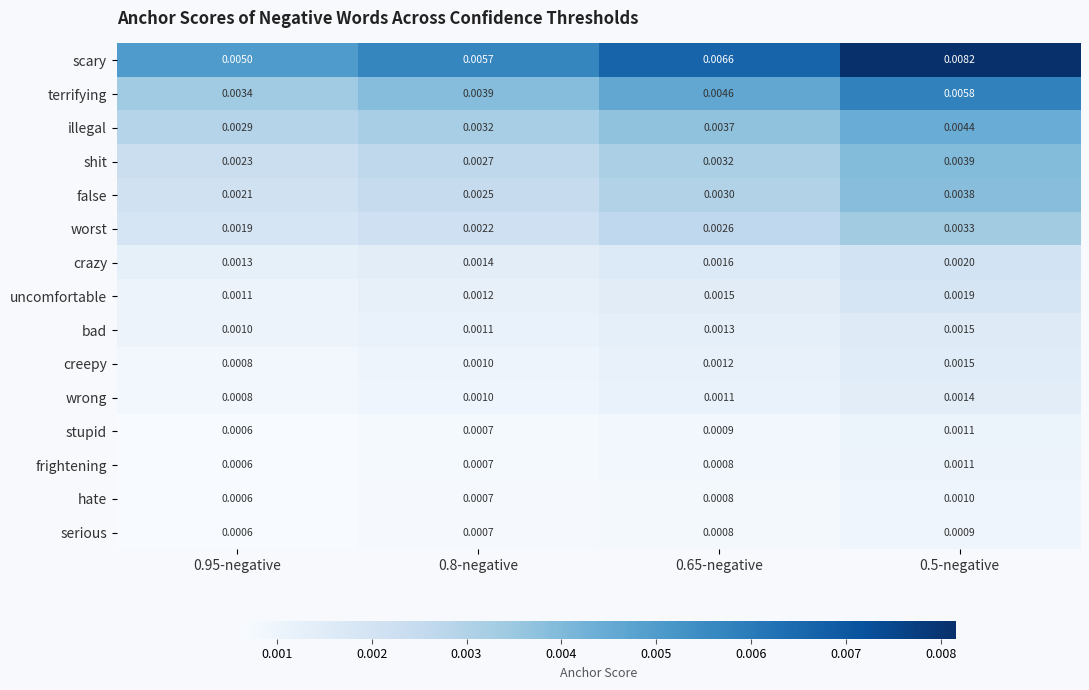

Is the value of frightening at 0.5-negative greater than the value of hate at 0.5-negative?

Yes